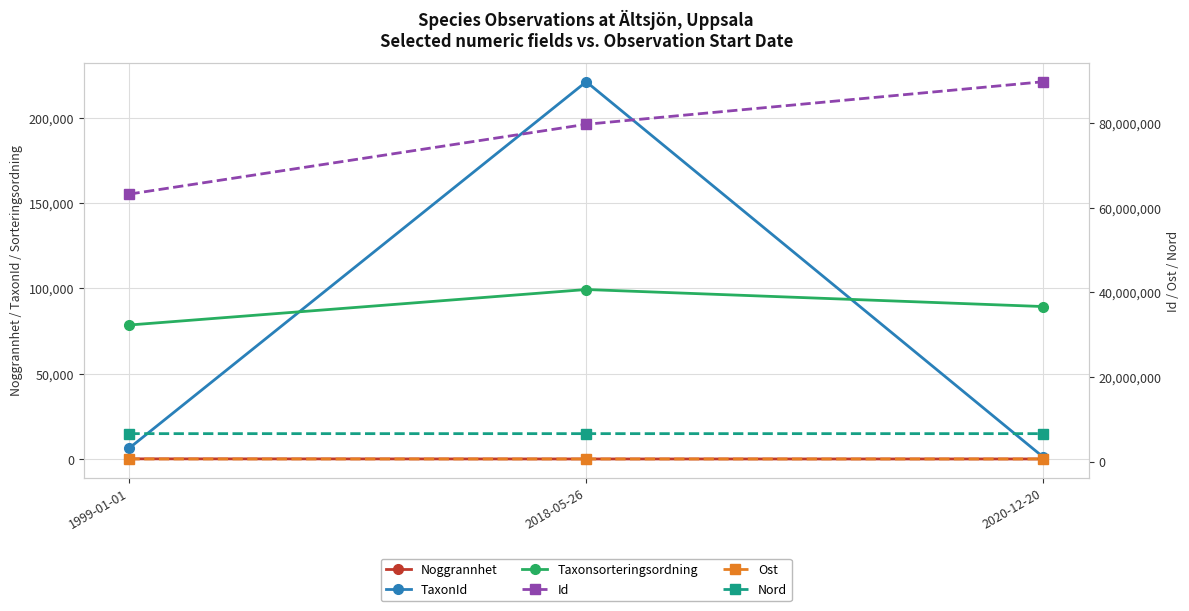

Which category has the highest value across all series?

2020-12-20